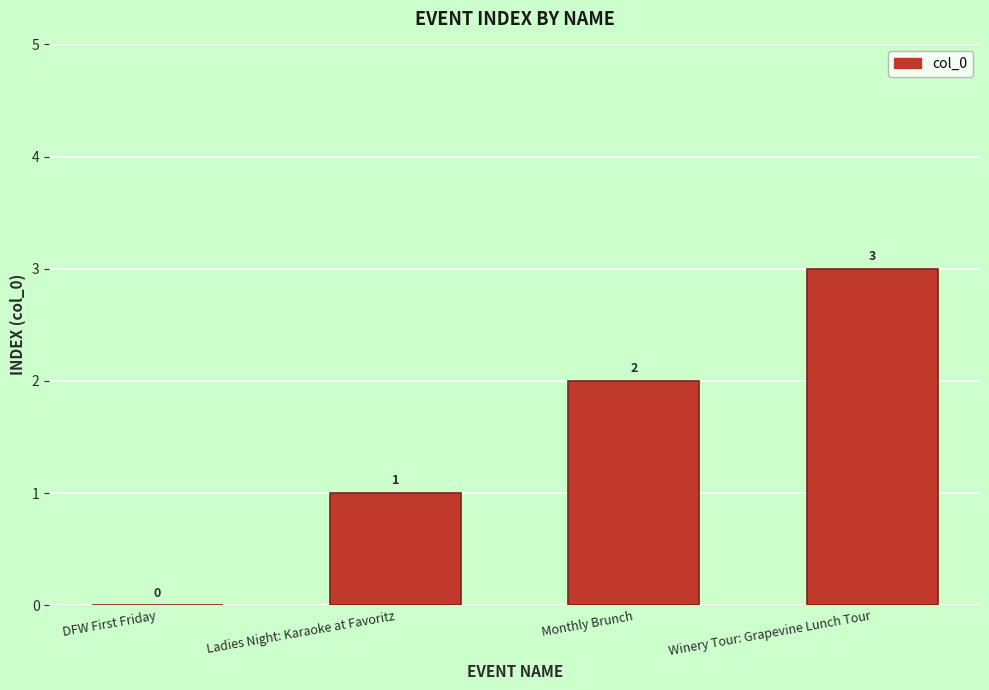

Where is the data nearest to the value 1?

Ladies Night: Karaoke at Favoritz